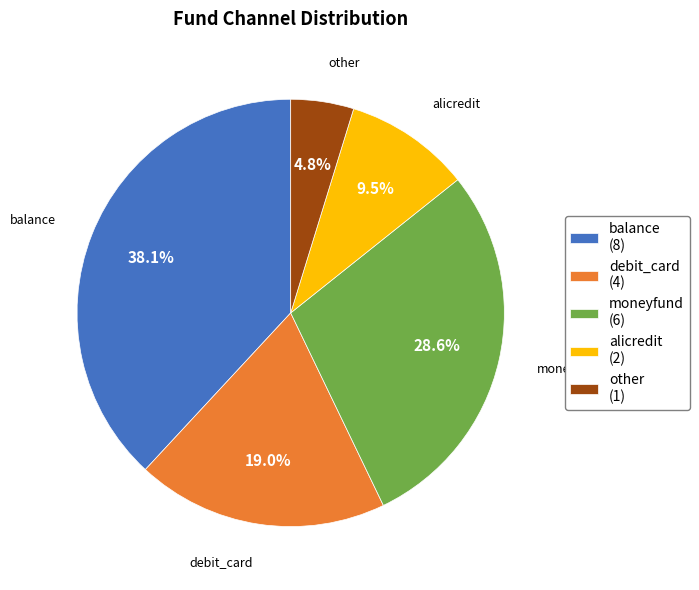

Does any single category account for the majority?

No